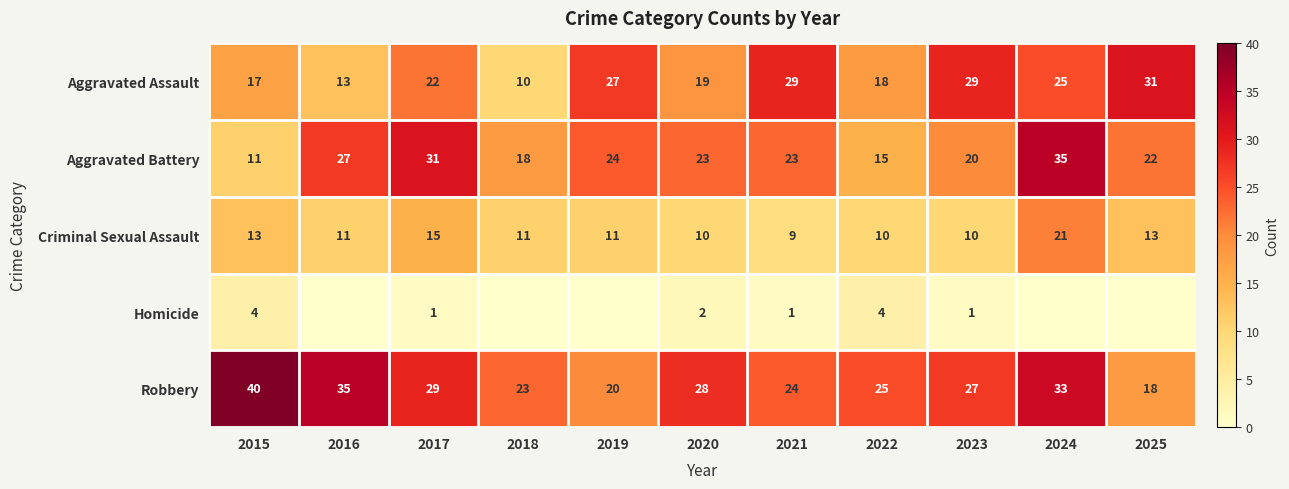

What is the spread (max minus min) of values at 2023?

28